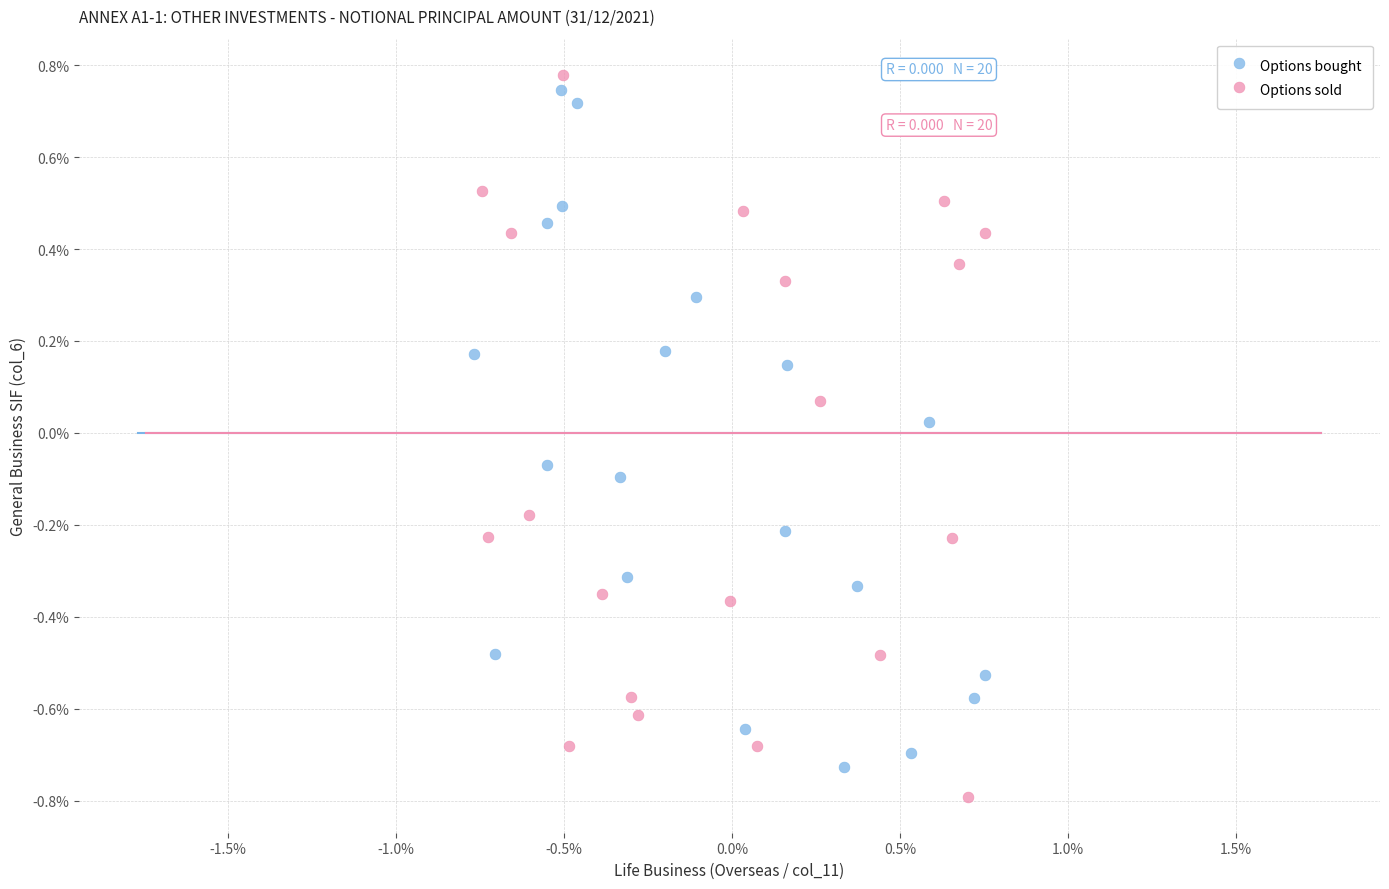

Which series has the widest spread of Y values?

Options sold